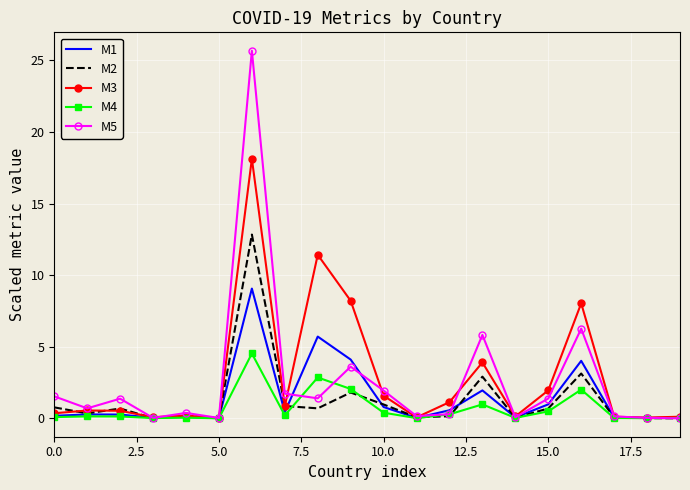

What is the maximum value for M3?

18.1